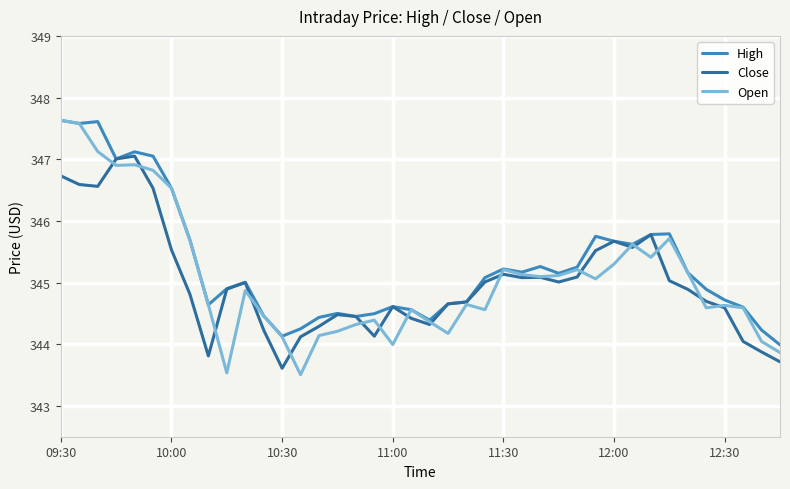

Which series has the widest spread of values?

Open